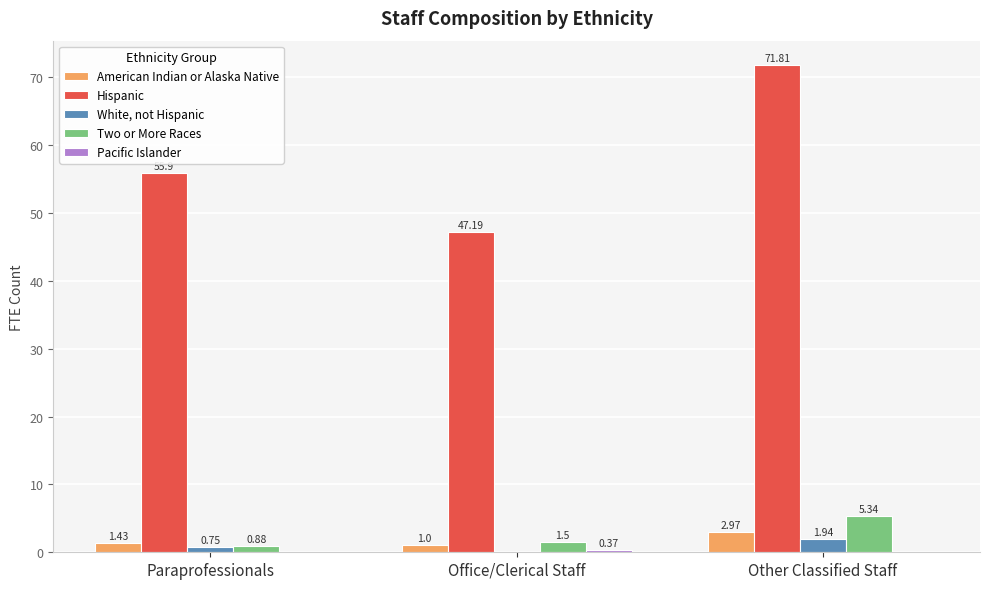

How many values in White, not Hispanic are above zero?

2